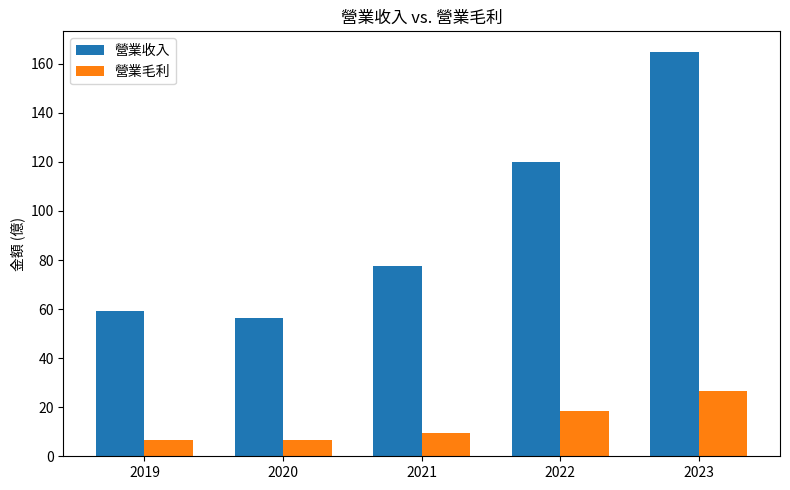

Which category has the highest value across all series?

2023